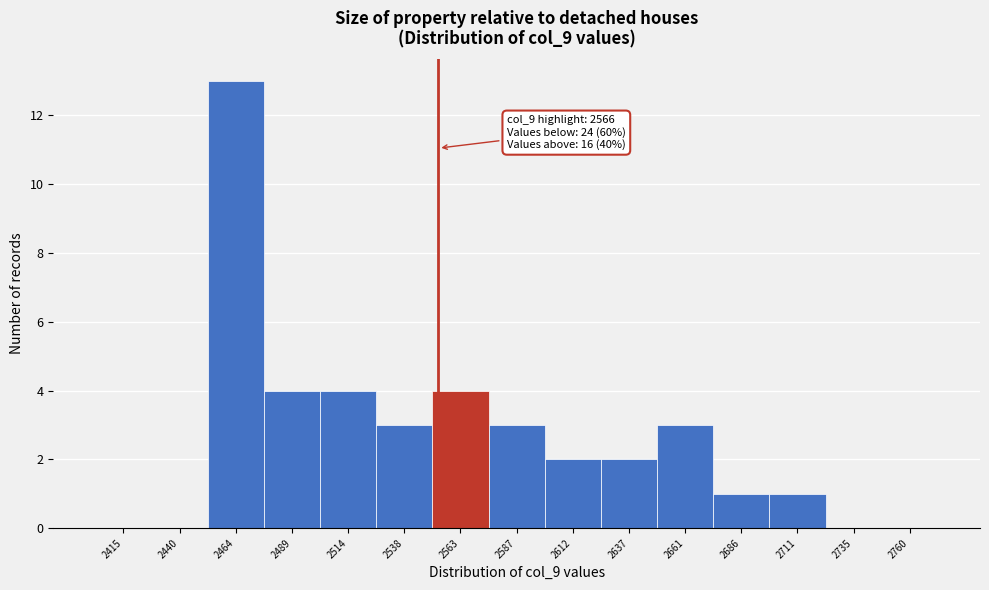

Reading right to left, transcribe all the data shown in this chart.

2760=0	2735=0	2711=1	2686=1	2661=3	2637=2	2612=2	2587=3	2563=4	2538=3	2514=4	2489=4	2464=13	2440=0	2415=0